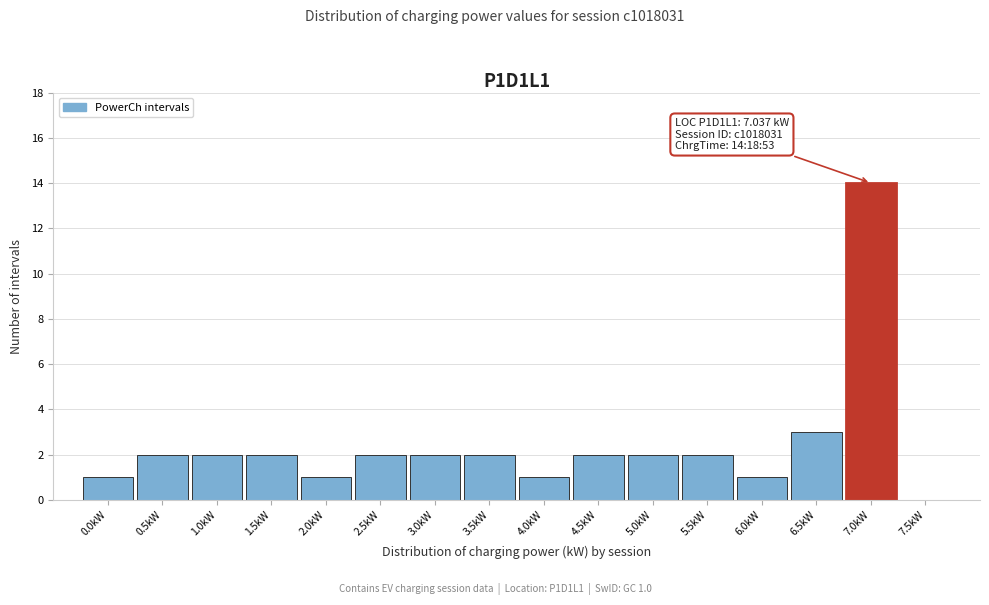

Reading left to right, extract all data points from this chart.

0.0kW=1	0.5kW=2	1.0kW=2	1.5kW=2	2.0kW=1	2.5kW=2	3.0kW=2	3.5kW=2	4.0kW=1	4.5kW=2	5.0kW=2	5.5kW=2	6.0kW=1	6.5kW=3	7.0kW=14	7.5kW=0